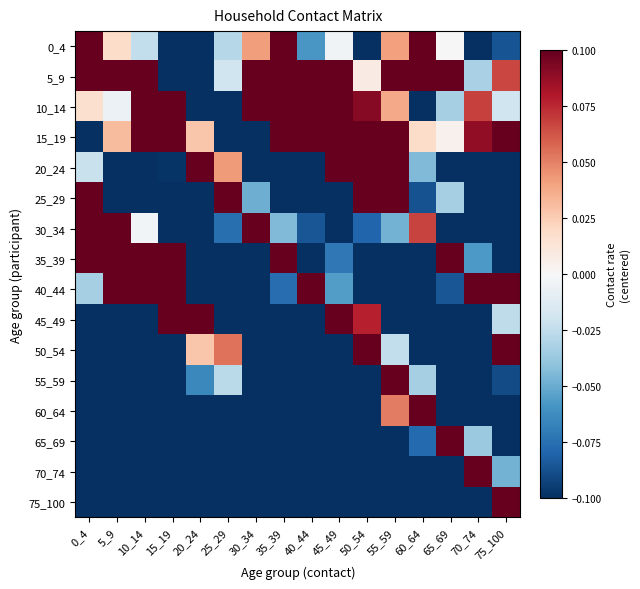

Reading left to right, transcribe all the data shown in this chart.

0_4: 0_4=0.1	5_9=0.0	10_14=-0.0	15_19=-0.1	20_24=-0.1	25_29=-0.0	30_34=0.0	35_39=0.1	40_44=-0.1	45_49=-0.0	50_54=-0.1	55_59=0.0	60_64=0.1	65_69=0.0	70_74=-0.1	75_100=-0.1
5_9: 0_4=0.1	5_9=0.1	10_14=0.1	15_19=-0.1	20_24=-0.1	25_29=-0.0	30_34=0.1	35_39=0.1	40_44=0.1	45_49=0.1	50_54=0.0	55_59=0.1	60_64=0.1	65_69=0.1	70_74=-0.0	75_100=0.1
10_14: 0_4=0.0	5_9=-0.0	10_14=0.1	15_19=0.1	20_24=-0.1	25_29=-0.1	30_34=0.1	35_39=0.1	40_44=0.1	45_49=0.1	50_54=0.1	55_59=0.0	60_64=-0.1	65_69=-0.0	70_74=0.1	75_100=-0.0
15_19: 0_4=-0.1	5_9=0.0	10_14=0.1	15_19=0.1	20_24=0.0	25_29=-0.1	30_34=-0.1	35_39=0.1	40_44=0.1	45_49=0.1	50_54=0.1	55_59=0.1	60_64=0.0	65_69=0.0	70_74=0.1	75_100=0.1
20_24: 0_4=-0.0	5_9=-0.1	10_14=-0.1	15_19=-0.1	20_24=0.1	25_29=0.0	30_34=-0.1	35_39=-0.1	40_44=-0.1	45_49=0.1	50_54=0.1	55_59=0.1	60_64=-0.0	65_69=-0.1	70_74=-0.1	75_100=-0.1
25_29: 0_4=0.1	5_9=-0.1	10_14=-0.1	15_19=-0.1	20_24=-0.1	25_29=0.1	30_34=-0.0	35_39=-0.1	40_44=-0.1	45_49=-0.1	50_54=0.1	55_59=0.1	60_64=-0.1	65_69=-0.0	70_74=-0.1	75_100=-0.1
30_34: 0_4=0.1	5_9=0.1	10_14=-0.0	15_19=-0.1	20_24=-0.1	25_29=-0.1	30_34=0.1	35_39=-0.0	40_44=-0.1	45_49=-0.1	50_54=-0.1	55_59=-0.0	60_64=0.1	65_69=-0.1	70_74=-0.1	75_100=-0.1
35_39: 0_4=0.1	5_9=0.1	10_14=0.1	15_19=0.1	20_24=-0.1	25_29=-0.1	30_34=-0.1	35_39=0.1	40_44=-0.1	45_49=-0.1	50_54=-0.1	55_59=-0.1	60_64=-0.1	65_69=0.1	70_74=-0.1	75_100=-0.1
40_44: 0_4=-0.0	5_9=0.1	10_14=0.1	15_19=0.1	20_24=-0.1	25_29=-0.1	30_34=-0.1	35_39=-0.1	40_44=0.1	45_49=-0.1	50_54=-0.1	55_59=-0.1	60_64=-0.1	65_69=-0.1	70_74=0.1	75_100=0.1
45_49: 0_4=-0.1	5_9=-0.1	10_14=-0.1	15_19=0.1	20_24=0.1	25_29=-0.1	30_34=-0.1	35_39=-0.1	40_44=-0.1	45_49=0.1	50_54=0.1	55_59=-0.1	60_64=-0.1	65_69=-0.1	70_74=-0.1	75_100=-0.0
50_54: 0_4=-0.1	5_9=-0.1	10_14=-0.1	15_19=-0.1	20_24=0.0	25_29=0.1	30_34=-0.1	35_39=-0.1	40_44=-0.1	45_49=-0.1	50_54=0.1	55_59=-0.0	60_64=-0.1	65_69=-0.1	70_74=-0.1	75_100=0.1
55_59: 0_4=-0.1	5_9=-0.1	10_14=-0.1	15_19=-0.1	20_24=-0.1	25_29=-0.0	30_34=-0.1	35_39=-0.1	40_44=-0.1	45_49=-0.1	50_54=-0.1	55_59=0.1	60_64=-0.0	65_69=-0.1	70_74=-0.1	75_100=-0.1
60_64: 0_4=-0.1	5_9=-0.1	10_14=-0.1	15_19=-0.1	20_24=-0.1	25_29=-0.1	30_34=-0.1	35_39=-0.1	40_44=-0.1	45_49=-0.1	50_54=-0.1	55_59=0.1	60_64=0.1	65_69=-0.1	70_74=-0.1	75_100=-0.1
65_69: 0_4=-0.1	5_9=-0.1	10_14=-0.1	15_19=-0.1	20_24=-0.1	25_29=-0.1	30_34=-0.1	35_39=-0.1	40_44=-0.1	45_49=-0.1	50_54=-0.1	55_59=-0.1	60_64=-0.1	65_69=0.1	70_74=-0.0	75_100=-0.1
70_74: 0_4=-0.1	5_9=-0.1	10_14=-0.1	15_19=-0.1	20_24=-0.1	25_29=-0.1	30_34=-0.1	35_39=-0.1	40_44=-0.1	45_49=-0.1	50_54=-0.1	55_59=-0.1	60_64=-0.1	65_69=-0.1	70_74=0.1	75_100=-0.0
75_100: 0_4=-0.1	5_9=-0.1	10_14=-0.1	15_19=-0.1	20_24=-0.1	25_29=-0.1	30_34=-0.1	35_39=-0.1	40_44=-0.1	45_49=-0.1	50_54=-0.1	55_59=-0.1	60_64=-0.1	65_69=-0.1	70_74=-0.1	75_100=0.1